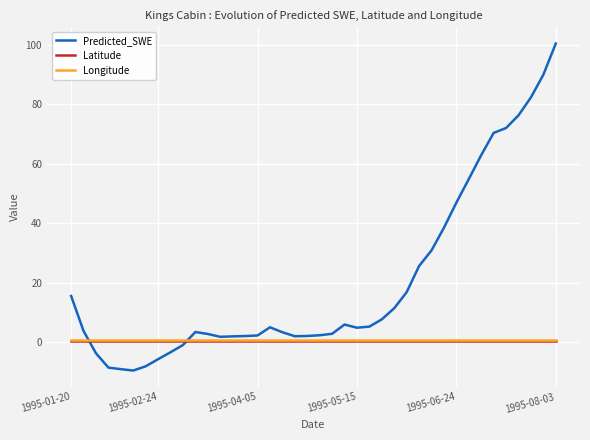

What is the highest value of the Predicted_SWE series?

100.4